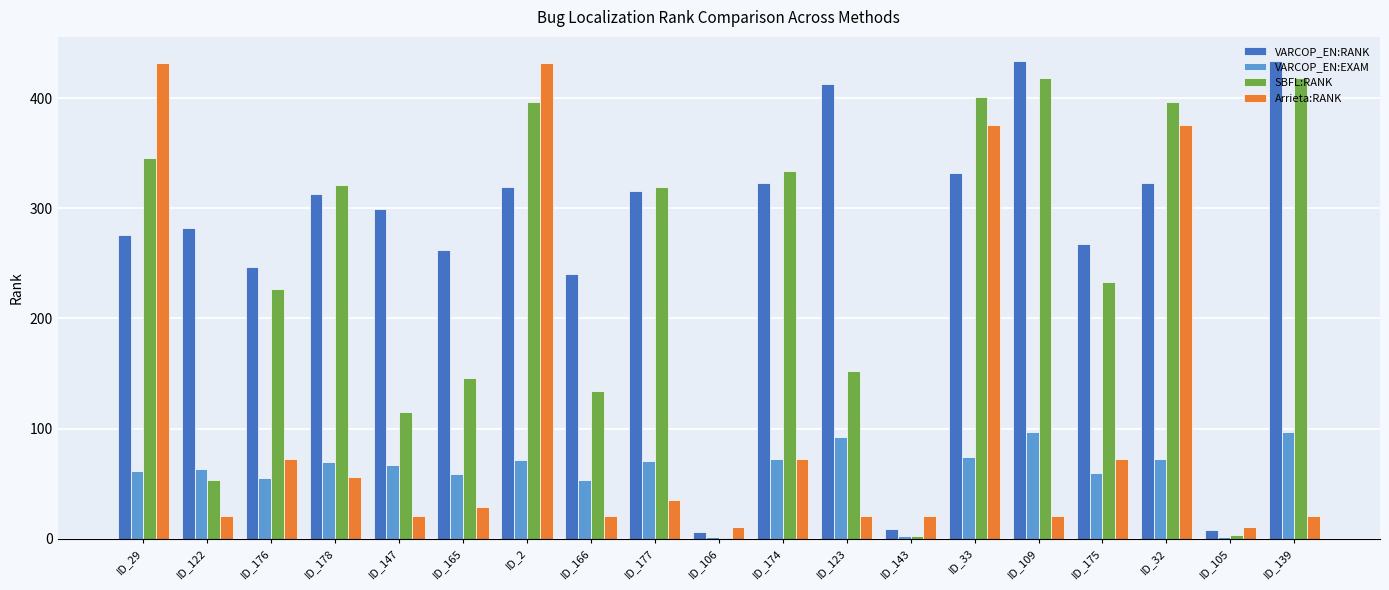

Which series changed the most between ID_176 and ID_165?

SBFL:RANK